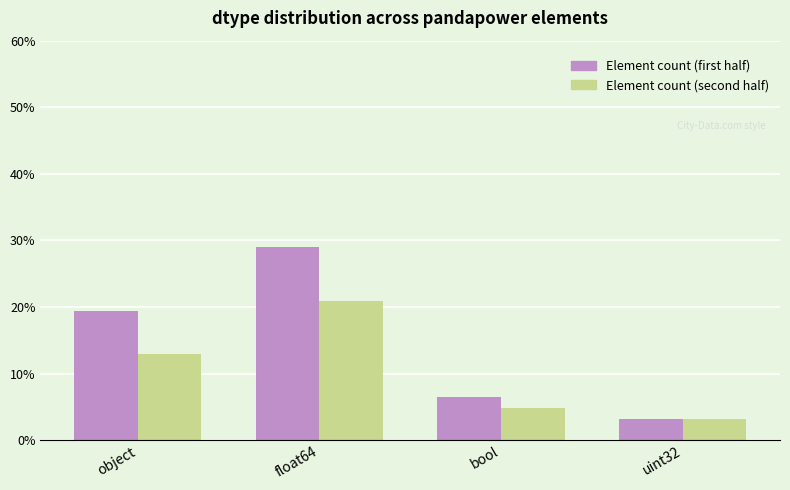

What is the spread (max minus min) of values at float64?

8.1